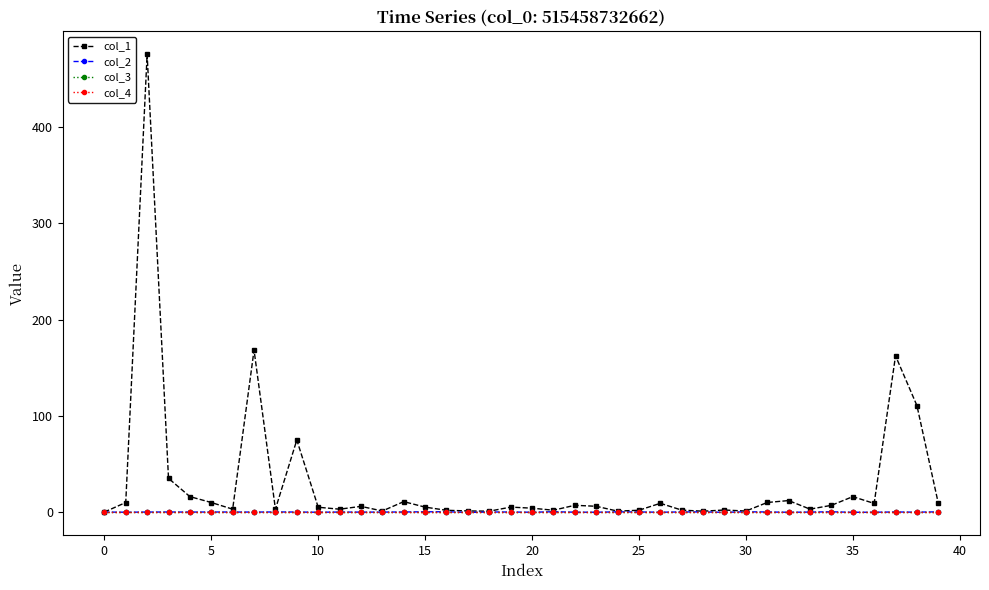

Which series has the largest range (max minus min)?

col_1